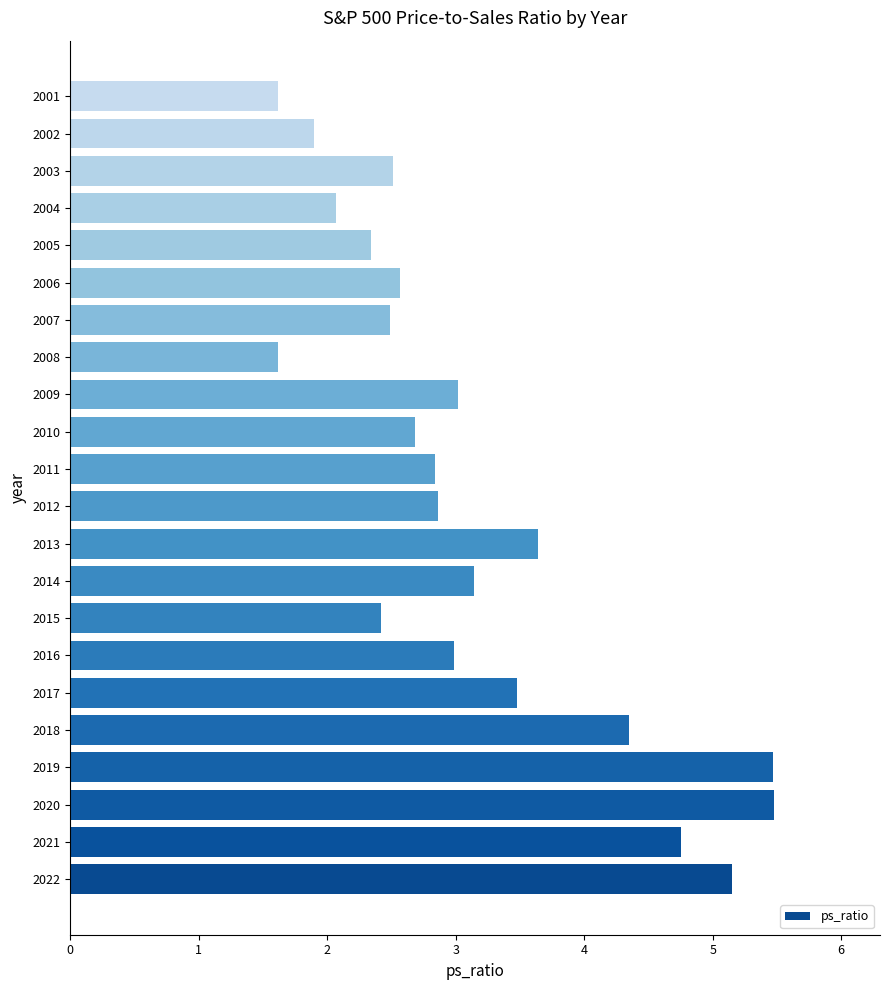

True or false: the data shows 5.2 at 2022.

True